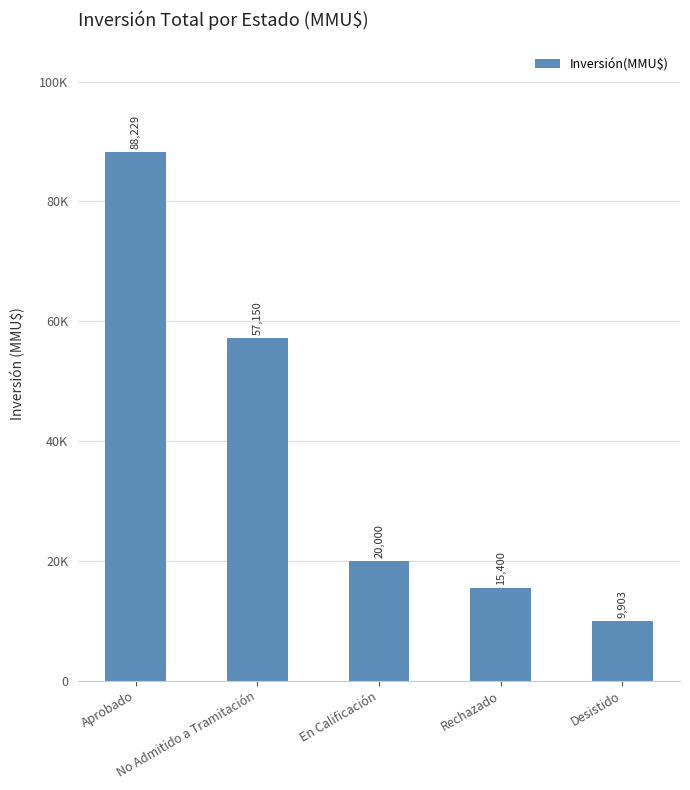

What is the value of the 5th bar from the left?

9903